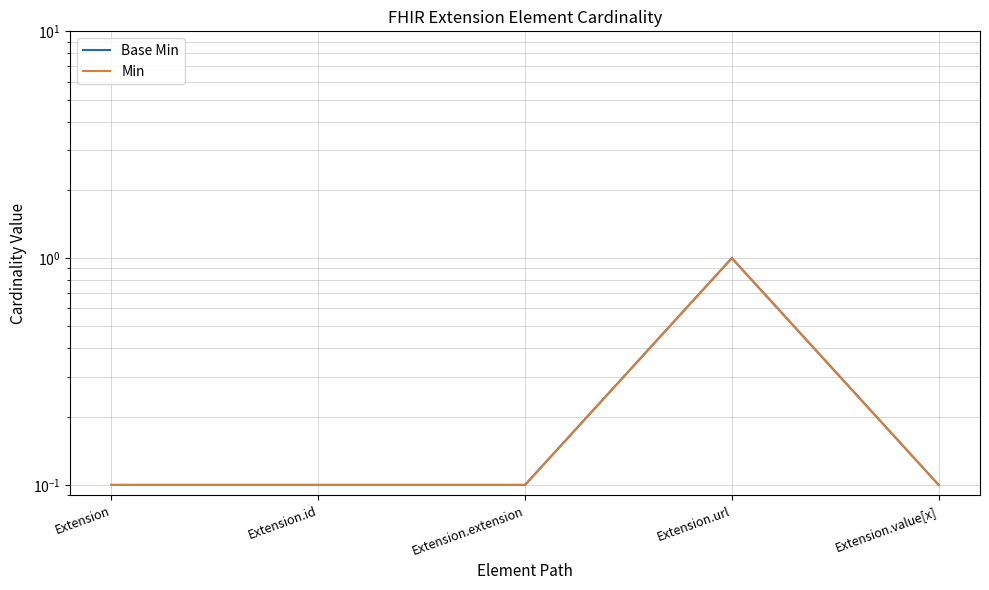

Rank the categories by Min value from lowest to highest.

Extension, Extension.id, Extension.extension, Extension.value[x], Extension.url